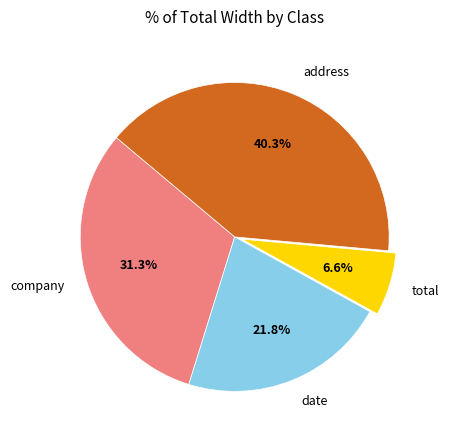

Is there a majority slice in this chart?

No